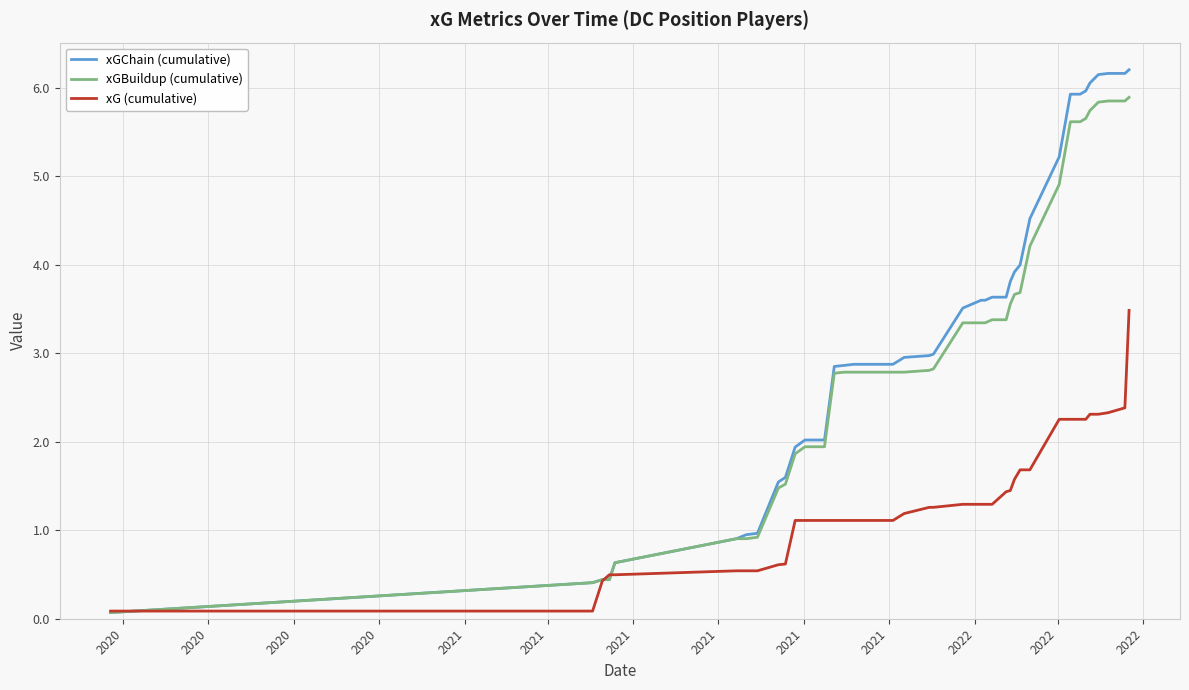

Which series has the largest range (max minus min)?

xGChain (cumulative)